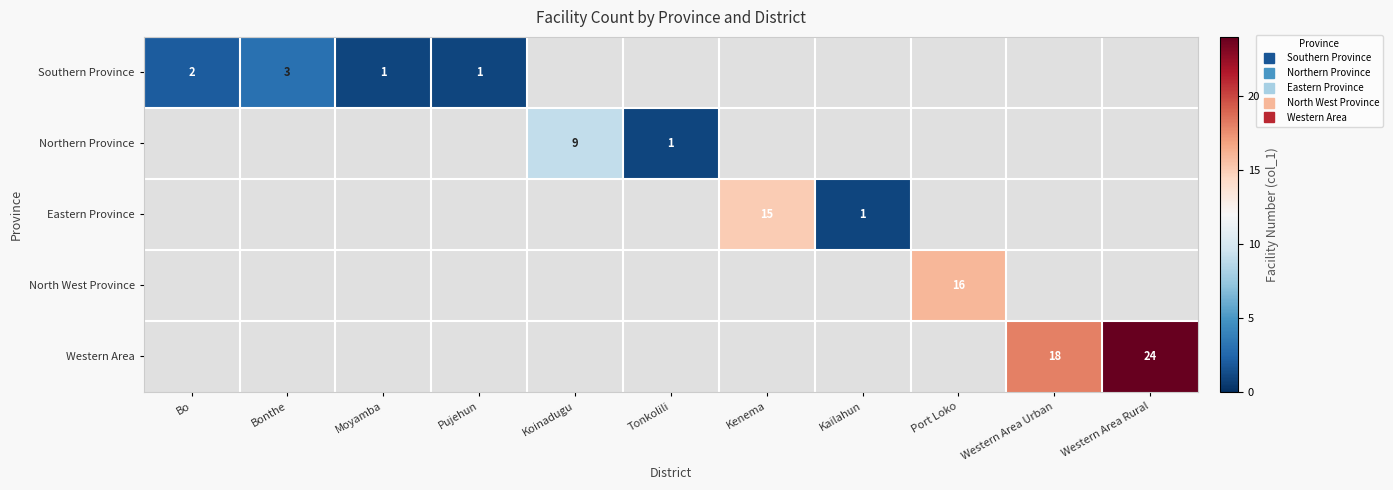

At how many categories does at least one series exceed 6?

5